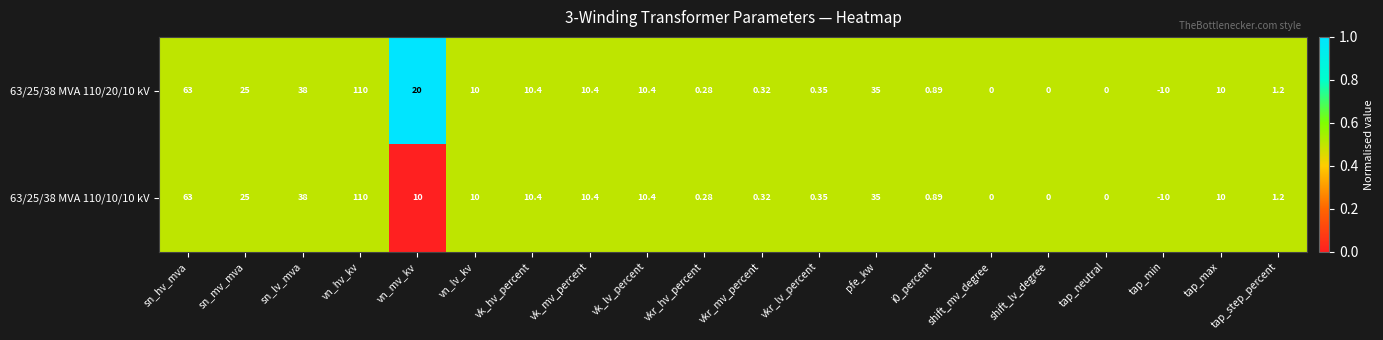

Where does the 63/25/38 MVA 110/10/10 kV series first go above 10?

sn_hv_mva